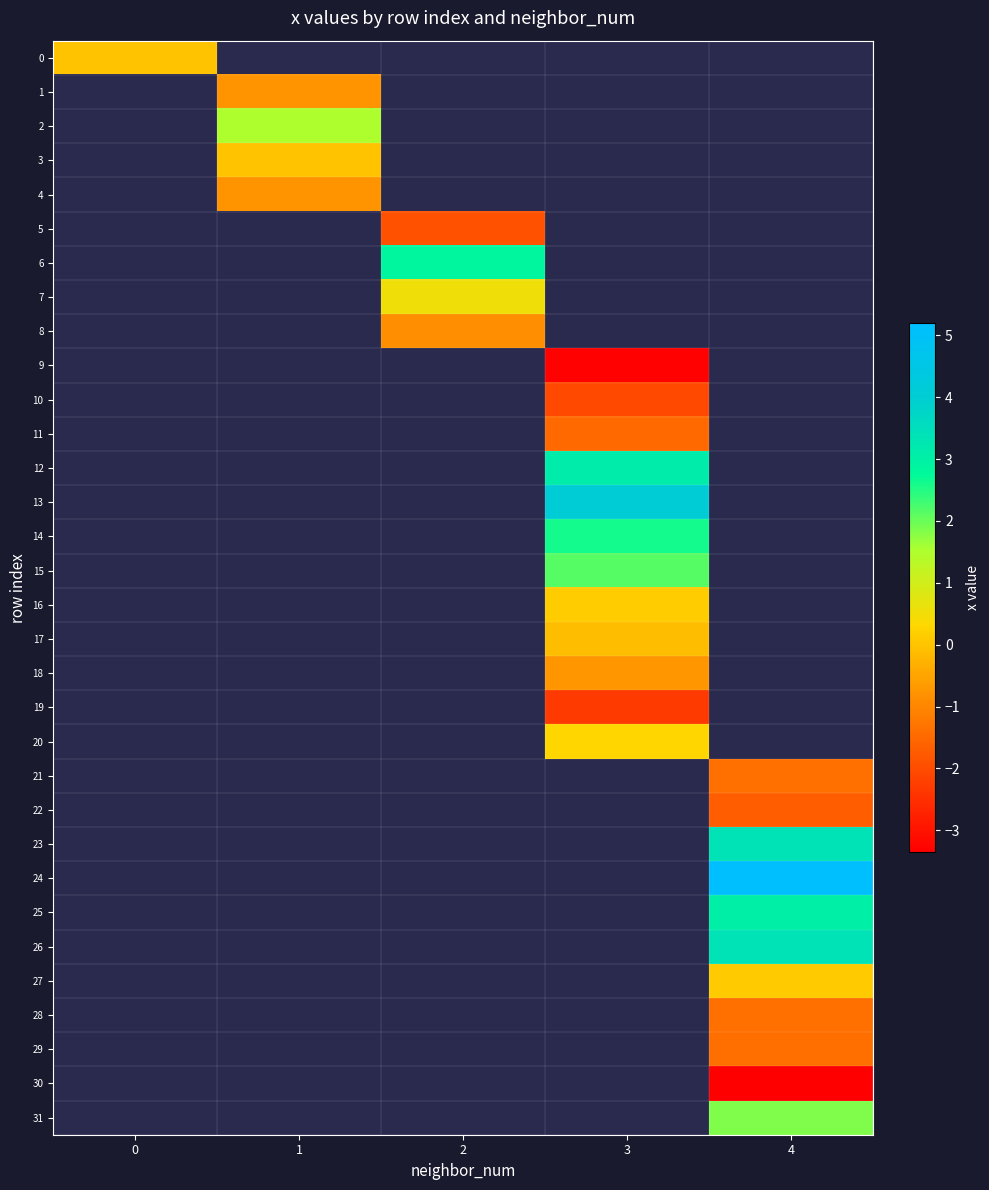

List the labels in order of 17 value, smallest first.

0, 1, 2, 3, 4